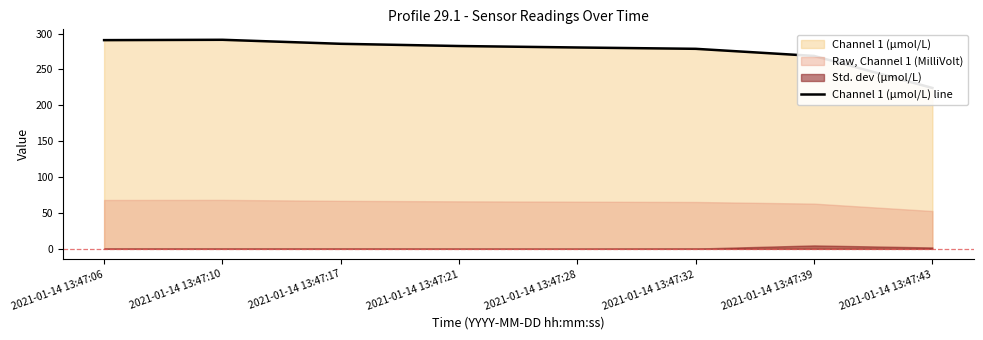

What is the difference between the second highest and second lowest values?

22.0